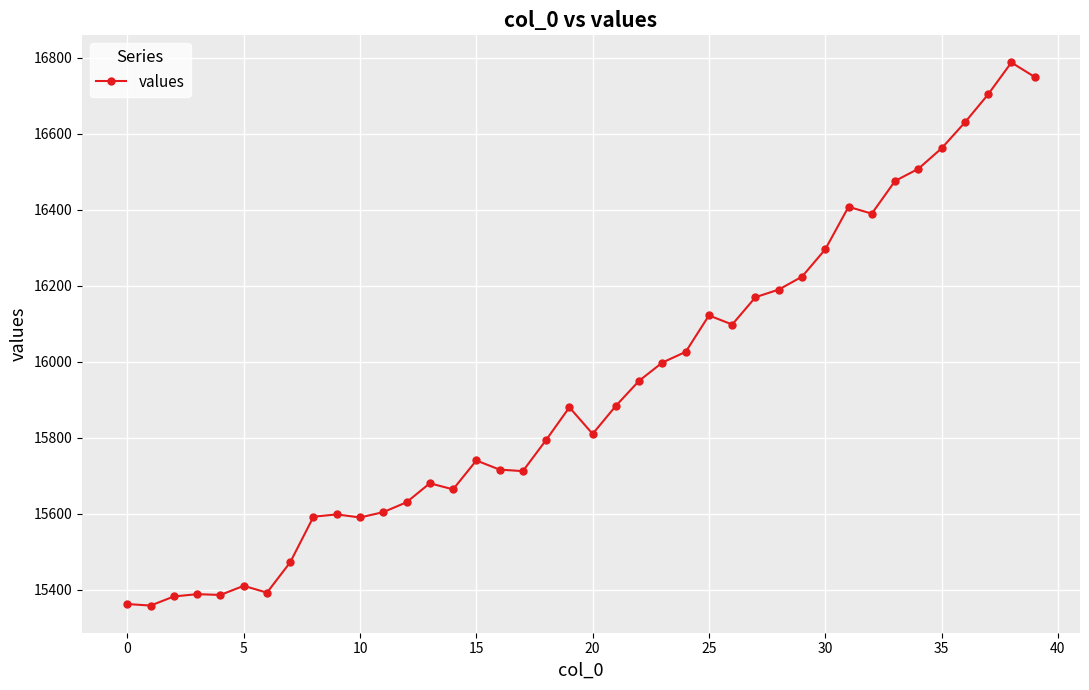

How many distinct data groups are displayed?

1